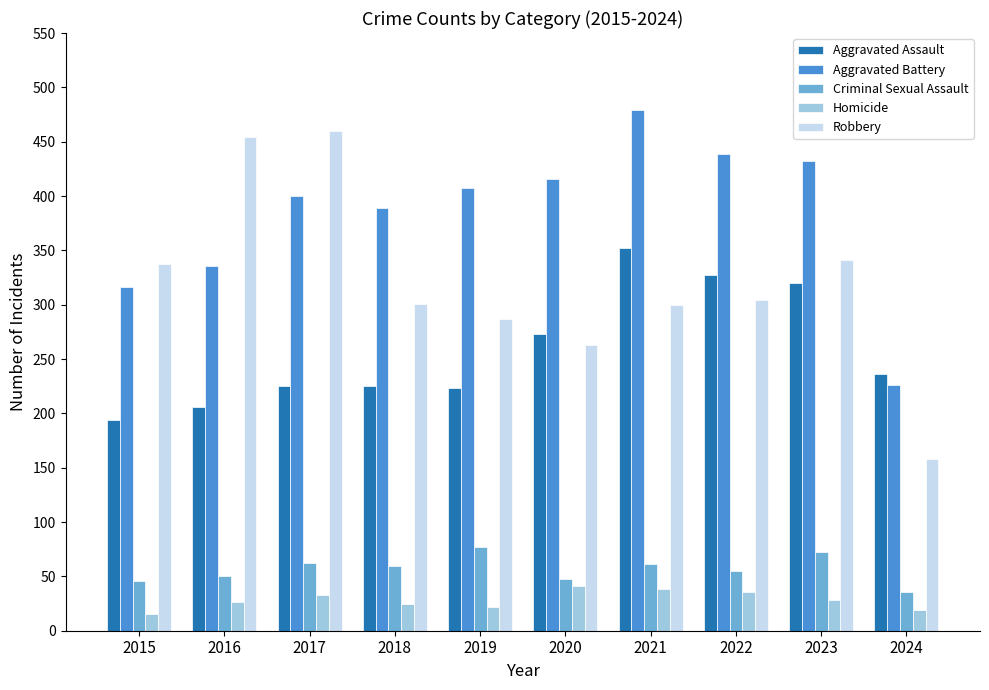

What is the sum of the Aggravated Battery values at 2024 and 2021?

705